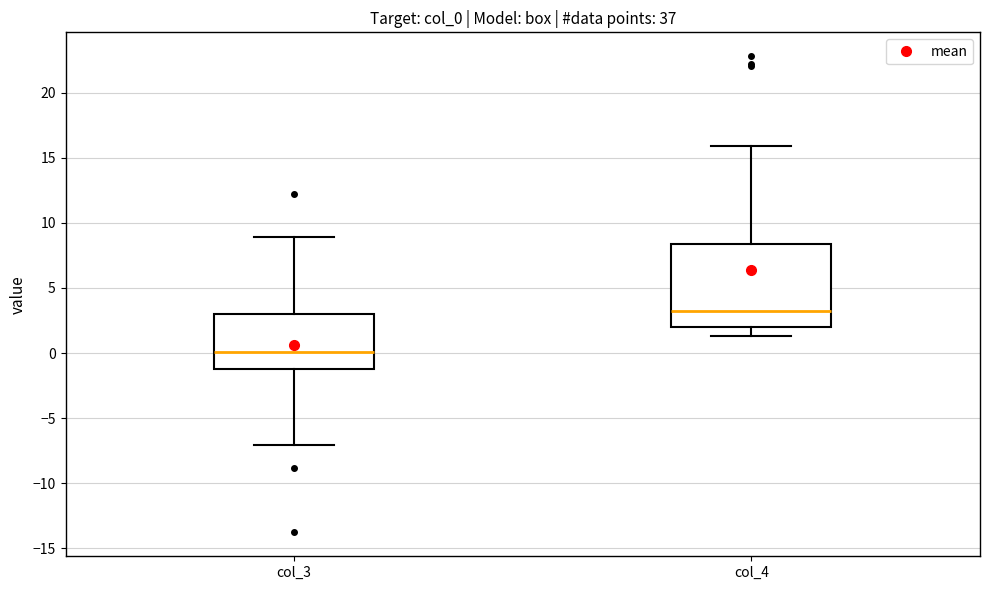

Reading left to right, transcribe this box plot: for each box, give where its median line is, the range the box spans, and where its two whiskers end, as read against the y-axis. The values are not printed on the chart, so give them approximately, as read against the axis.

col_3: median 0.0, box -1.0 to 3.0, whiskers -7.0 to 9.0
col_4: median 3.0, box 2.0 to 8.5, whiskers 1.5 to 16.0